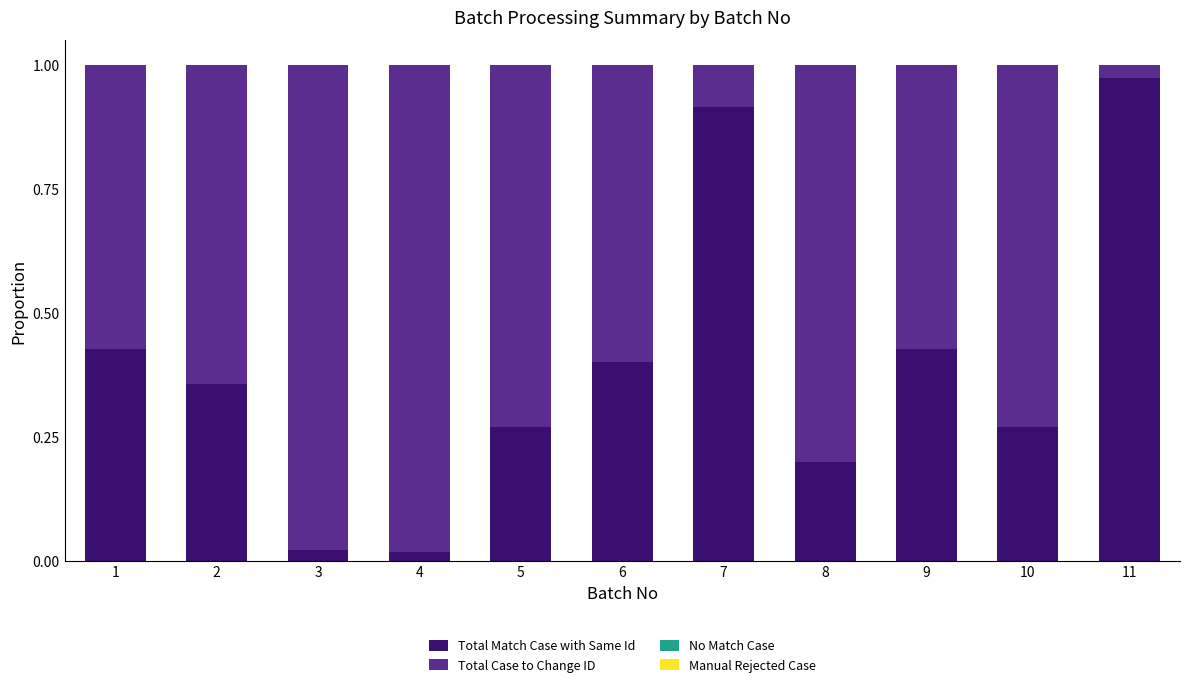

What is the sum of the Total Match Case with Same Id values at 11 and 2?

1.3